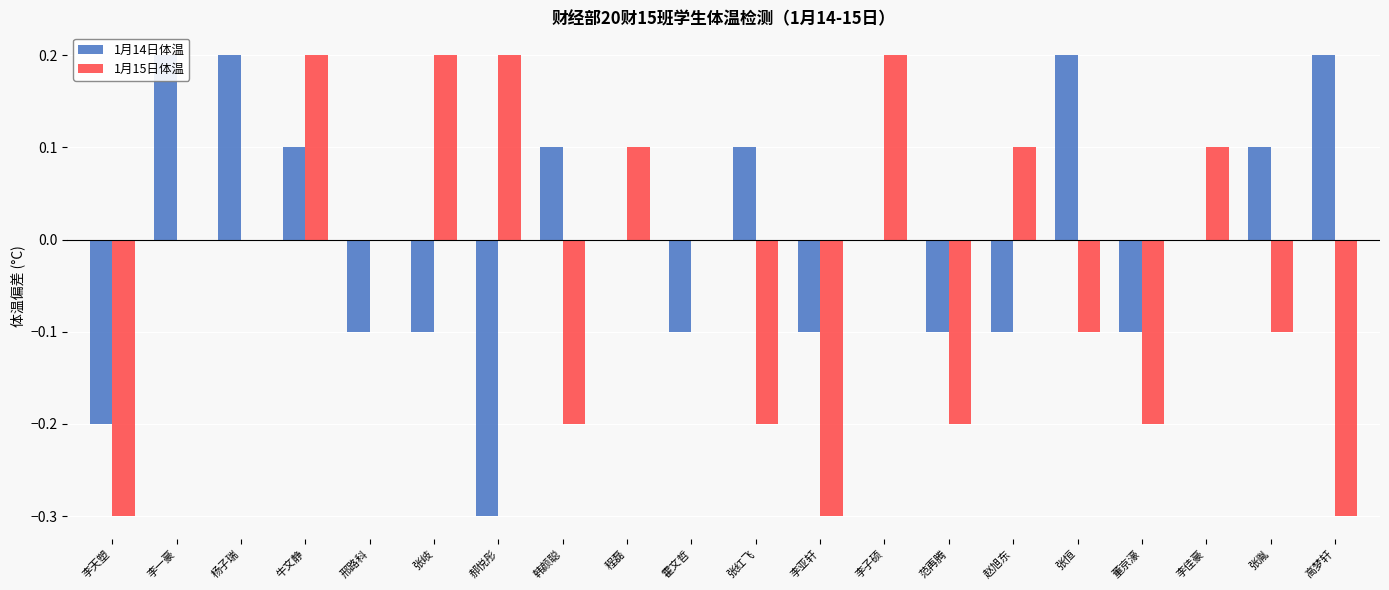

True or false: 1月14日体温 has a value of 0.1 at 张红飞.

True